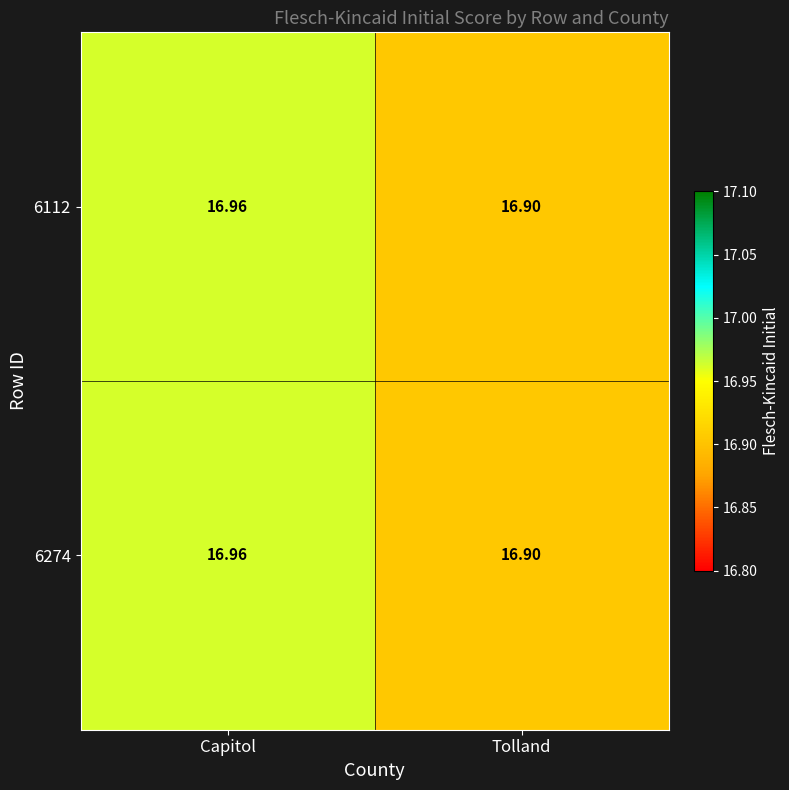

At which label is 6112 closest to 16?

Tolland